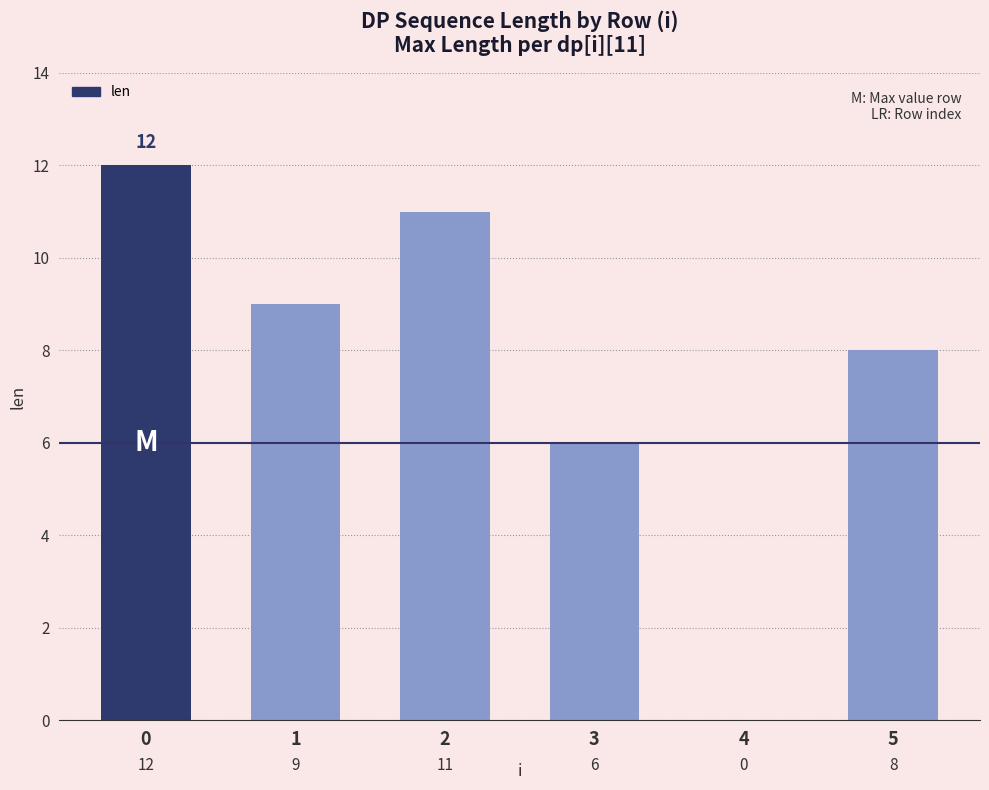

Are the bars horizontal?

No